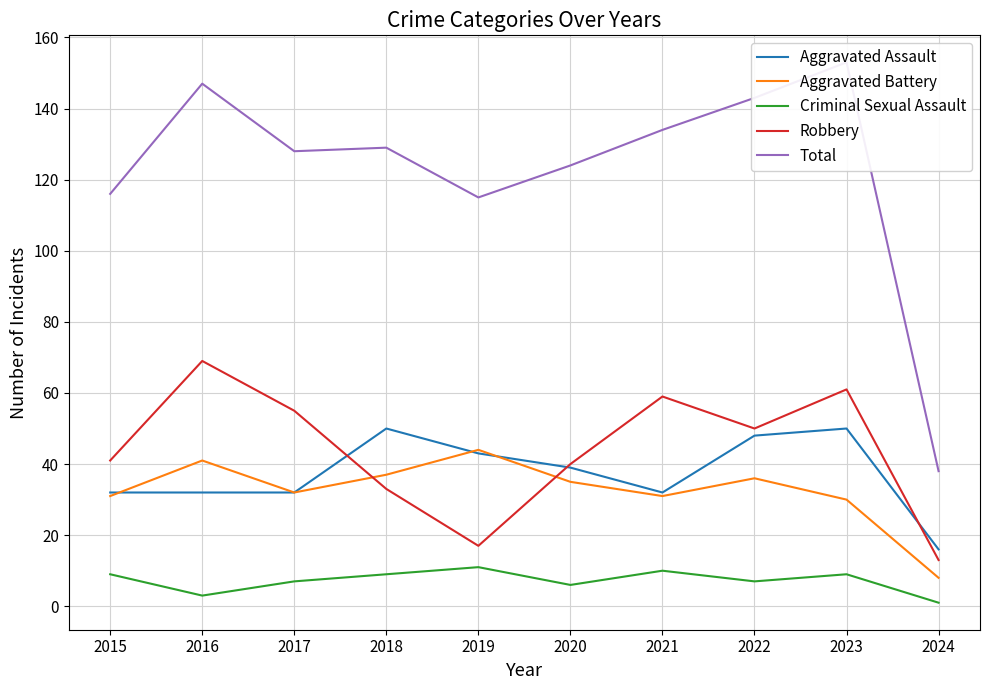

What is the average value of the Robbery series?

44